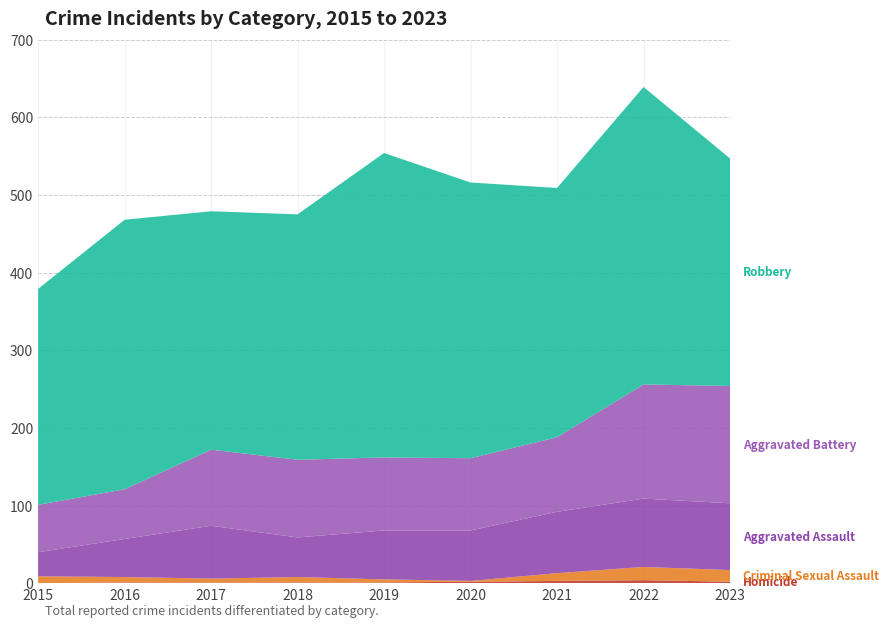

Reading right to left, transcribe all the data shown in this chart.

Homicide: 2023=2	2022=4	2021=3	2020=2	2019=1	2018=1	2017=1	2016=1	2015=0
Criminal Sexual Assault: 2023=15	2022=17	2021=10	2020=1	2019=4	2018=7	2017=5	2016=7	2015=9
Aggravated Assault: 2023=86	2022=88	2021=79	2020=65	2019=63	2018=51	2017=68	2016=49	2015=31
Aggravated Battery: 2023=151	2022=147	2021=96	2020=93	2019=94	2018=100	2017=98	2016=64	2015=61
Robbery: 2023=293	2022=383	2021=321	2020=355	2019=392	2018=316	2017=307	2016=347	2015=278